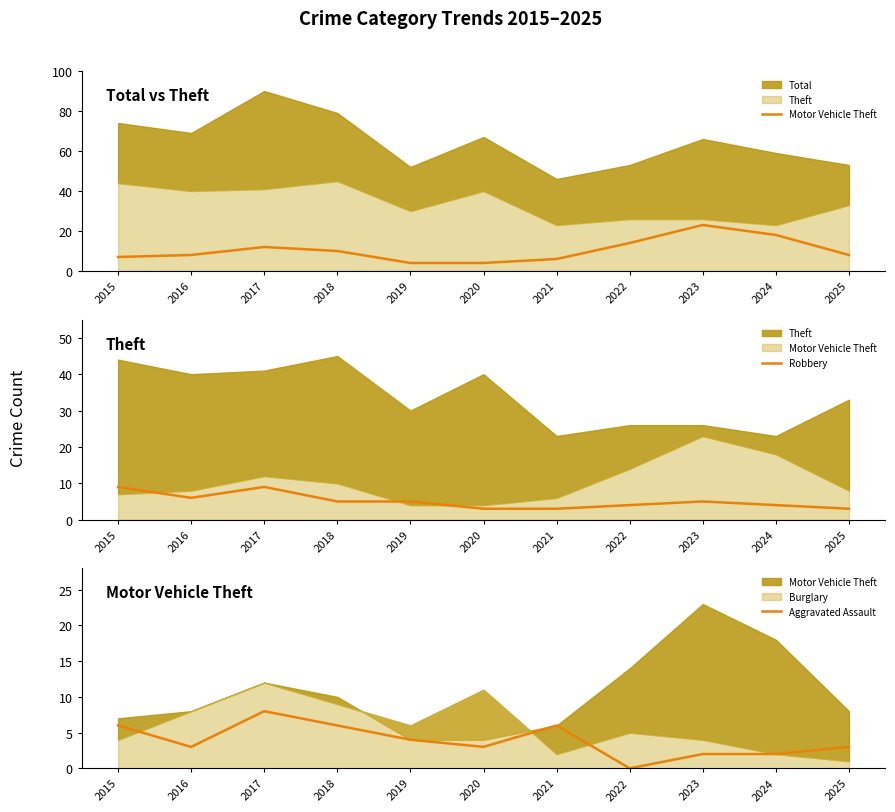

Between which two adjacent categories do Robbery and Motor Vehicle Theft first intersect?

2015 and 2016